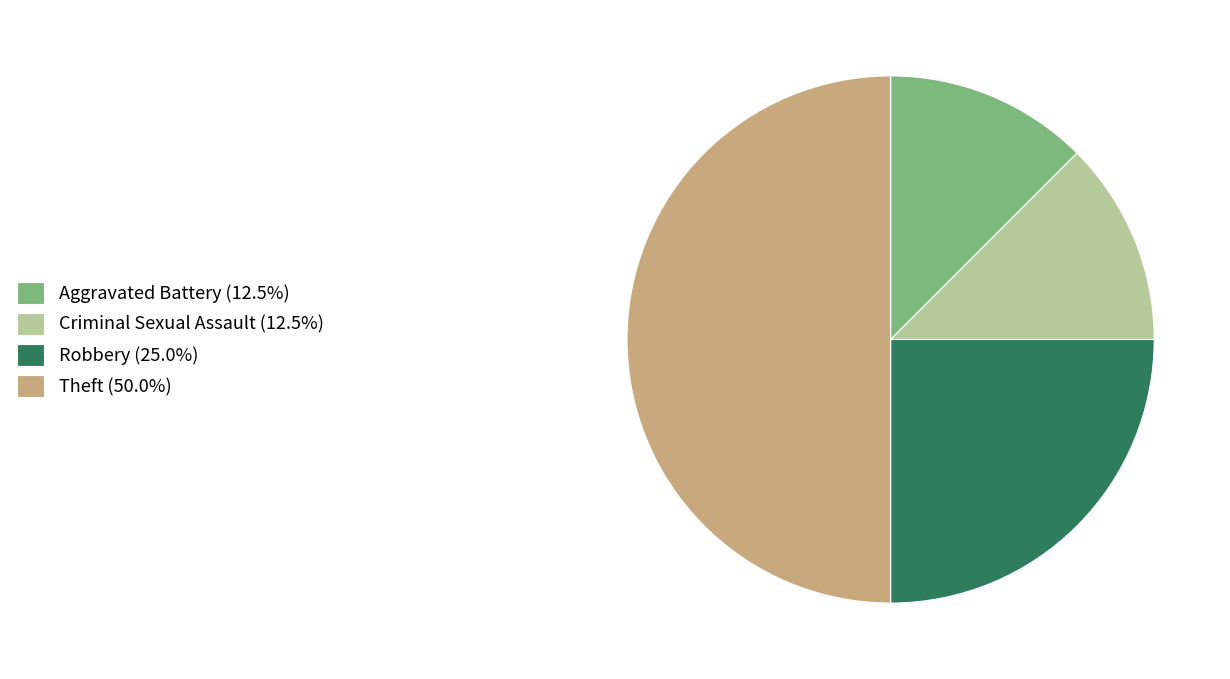

Is the sum of Theft and Criminal Sexual Assault greater than half?

Yes